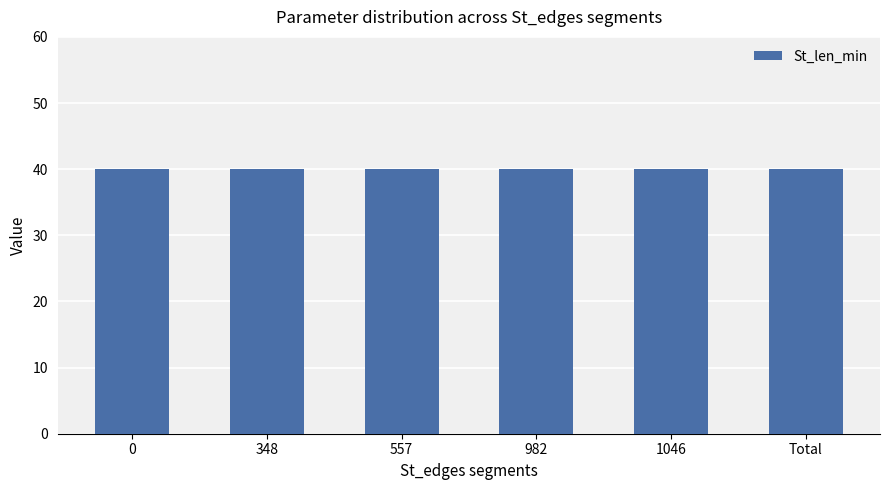

The value of K_nb_max at Total is 12. True or false?

False